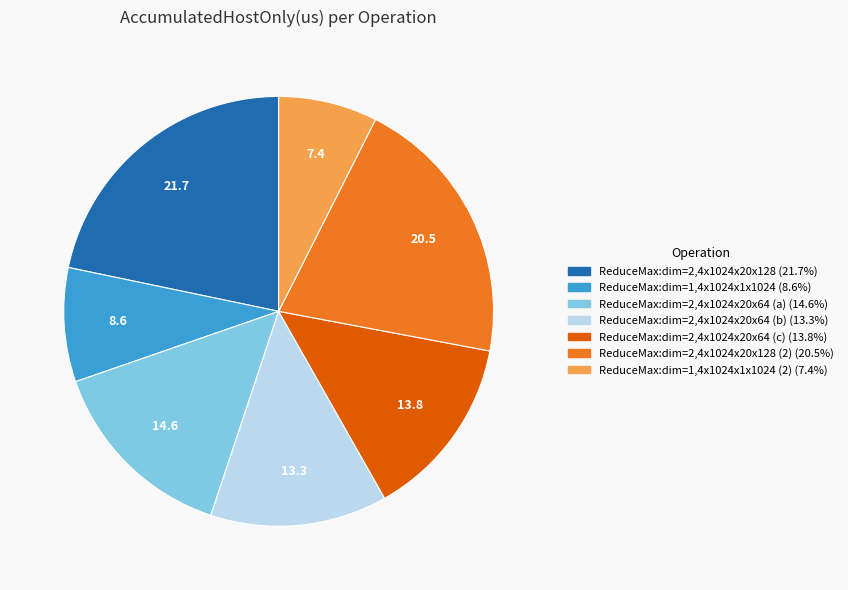

Is there a majority slice in this chart?

No